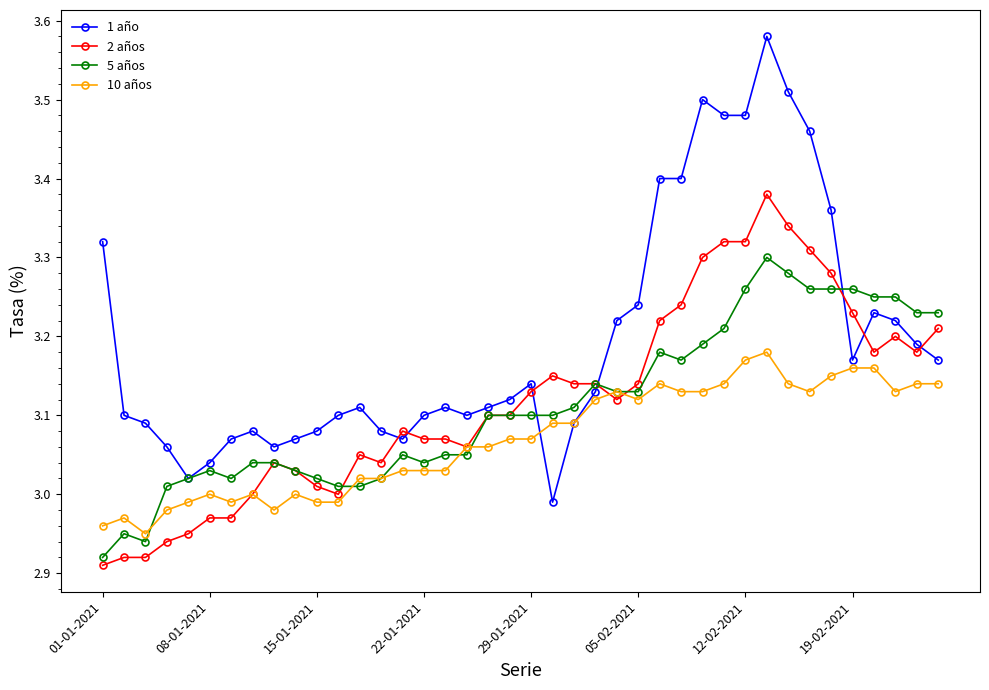

How many data points in 5 años are less than 3?

3